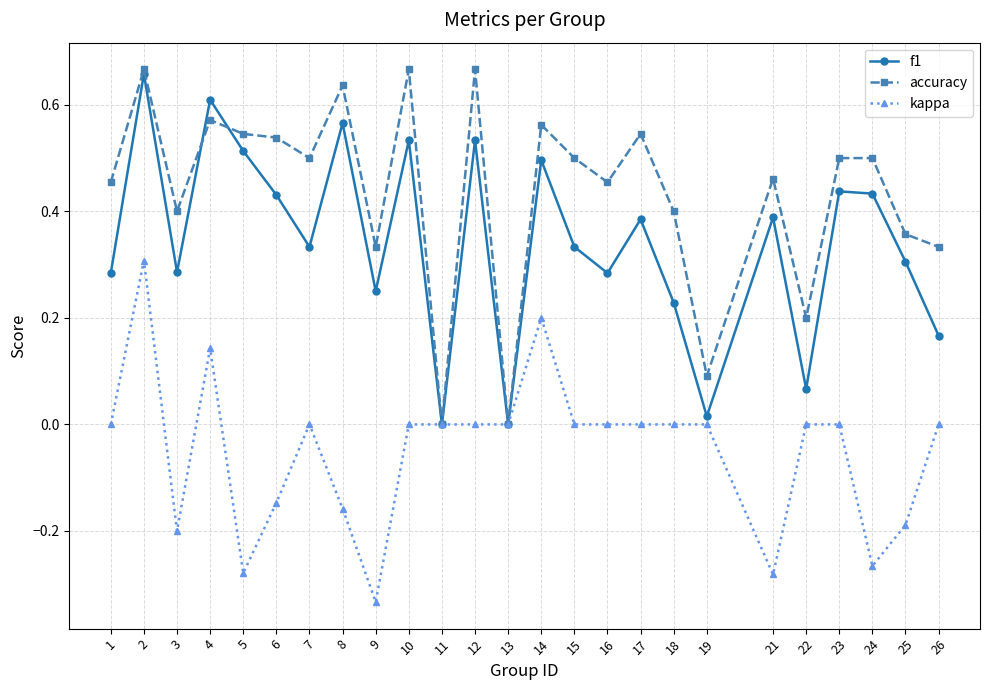

Where is the first local minimum for kappa?

3